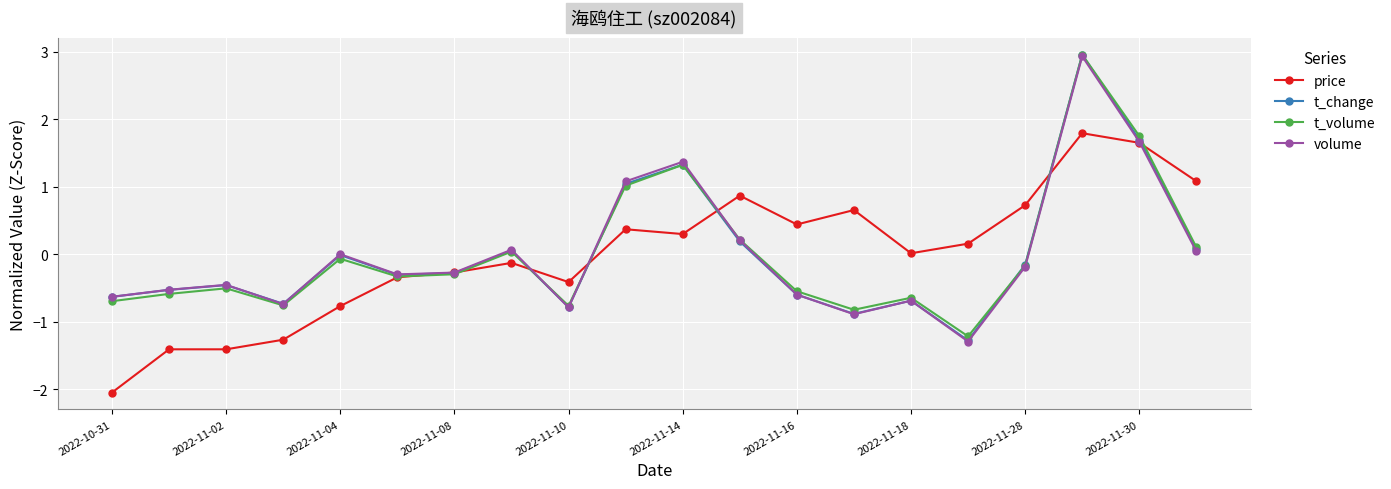

At how many categories does at least one series exceed -1?

20